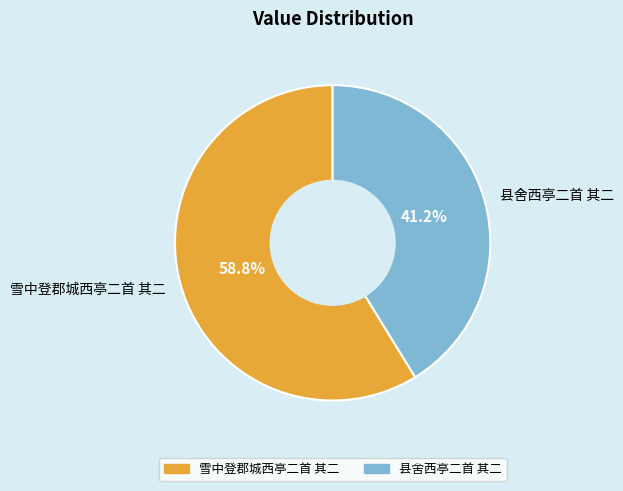

How many slices are in this pie chart?

2